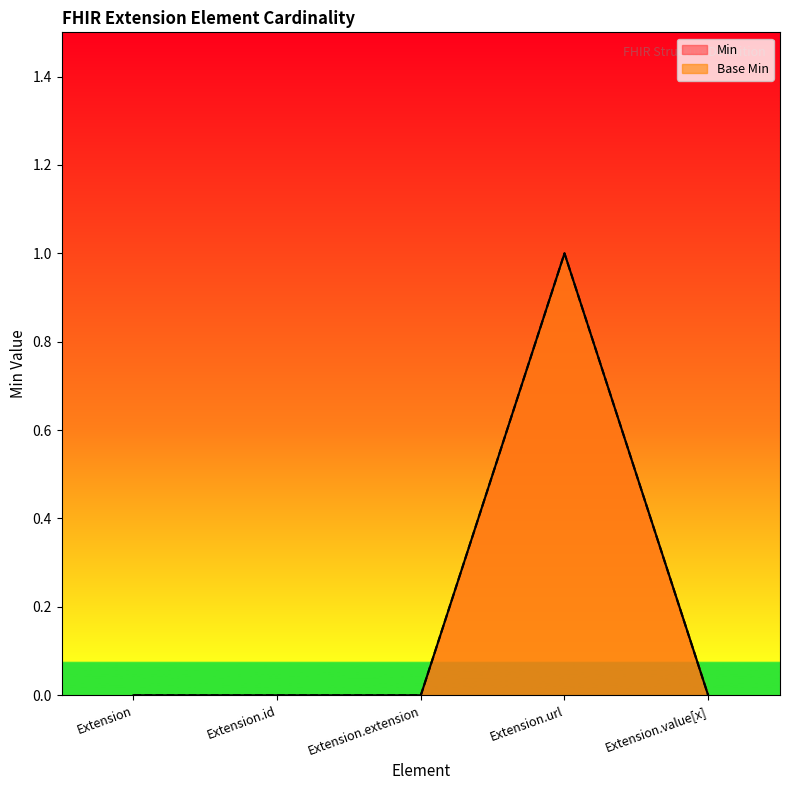

True or false: Base Min and Min cross at least once.

False